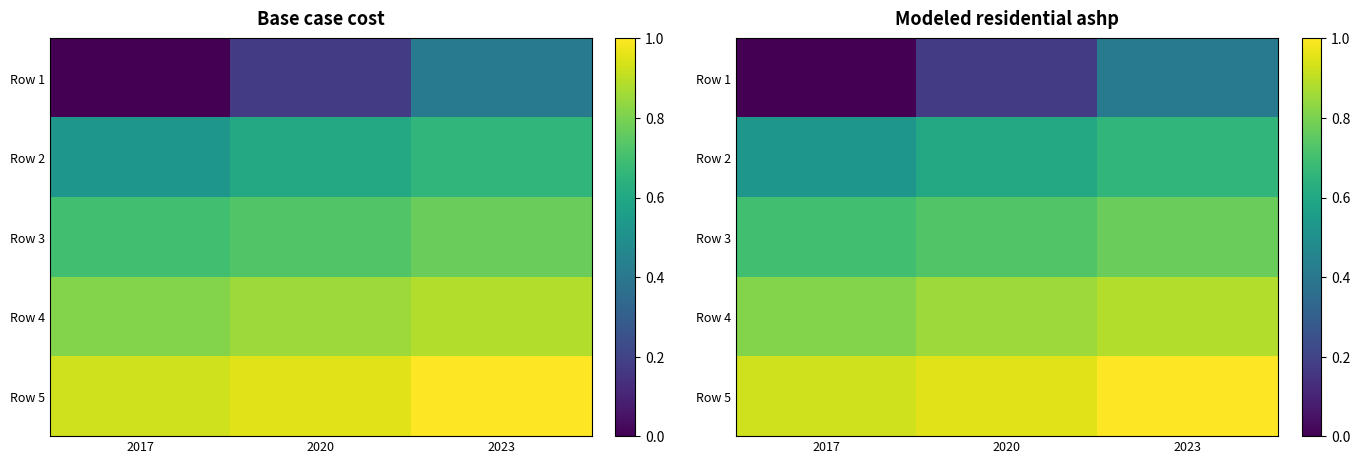

Count the number of data series in this chart.

5